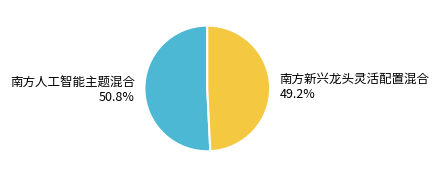

Which category has the biggest portion of the pie?

南方人工智能主题混合